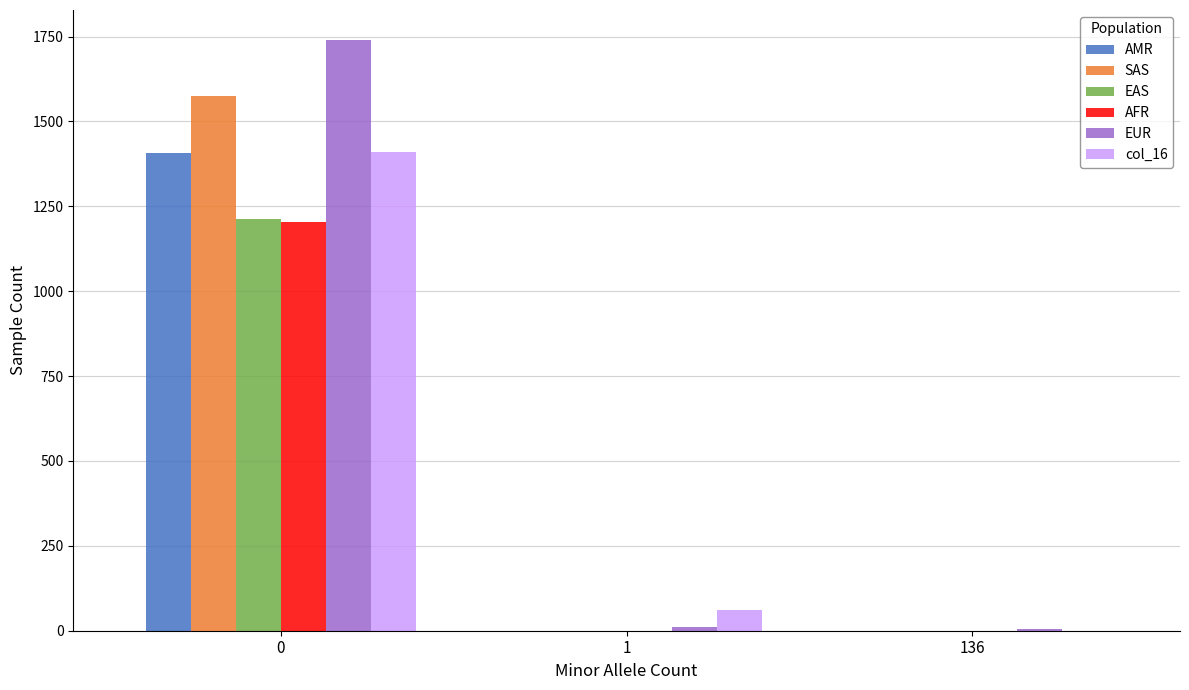

The AFR series shows 1204 at 0. True or false?

True